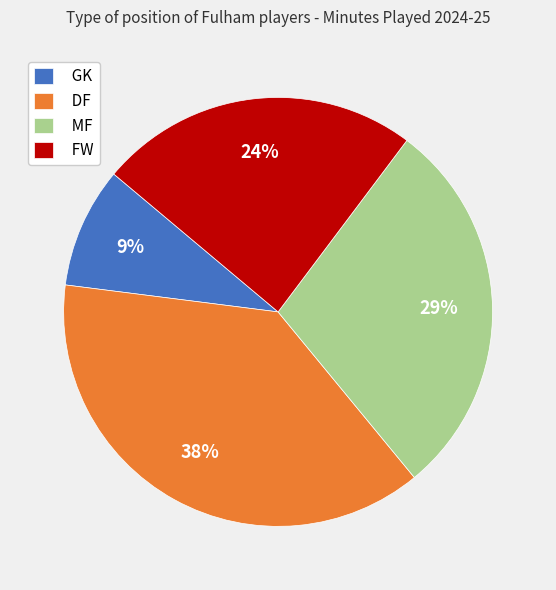

To the nearest percent, what is the combined percentage of MF and DF?

67%